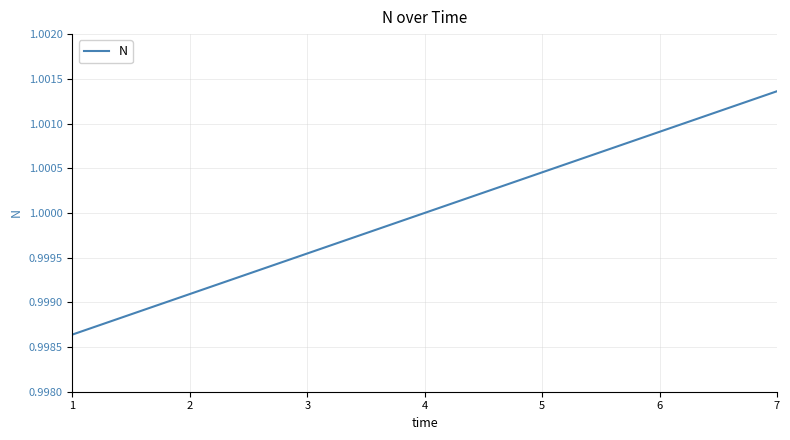

Which category has the lowest value across all series?

1